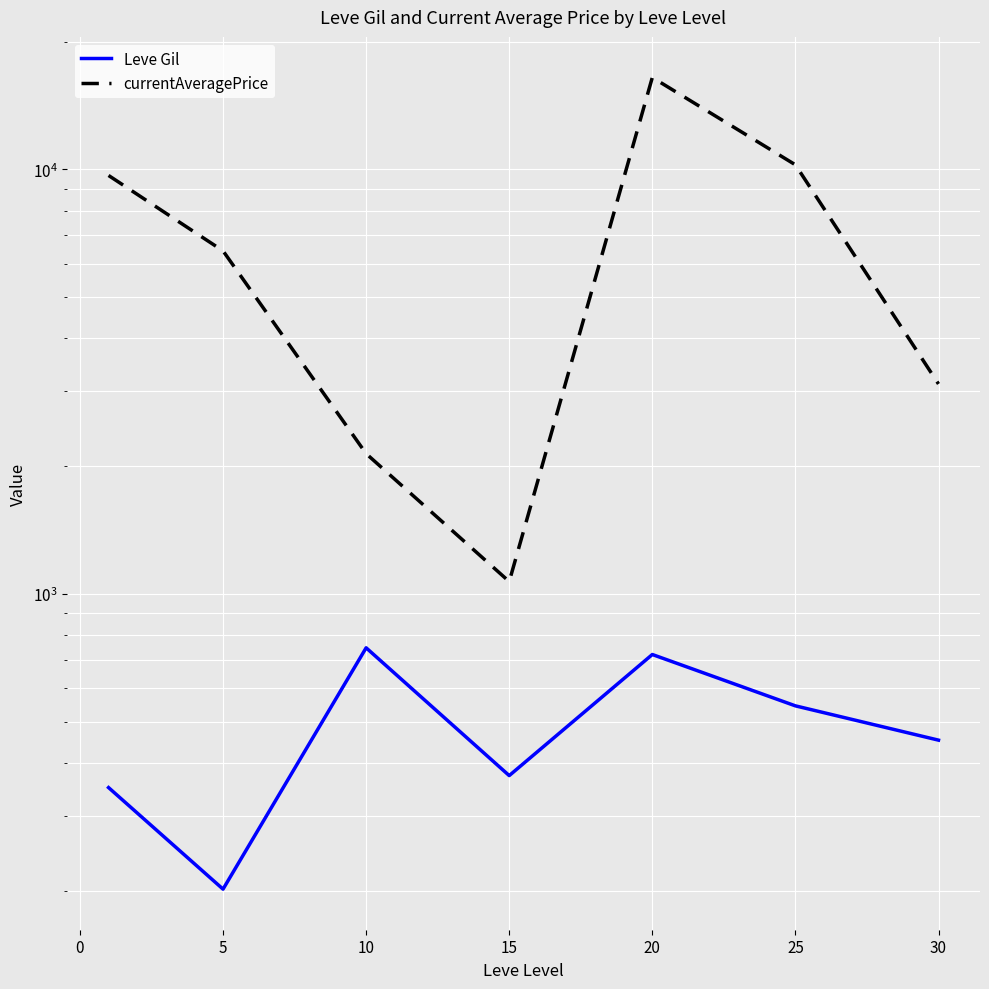

Rank the series at 5 from lowest to highest value.

Leve Gil, currentAveragePrice